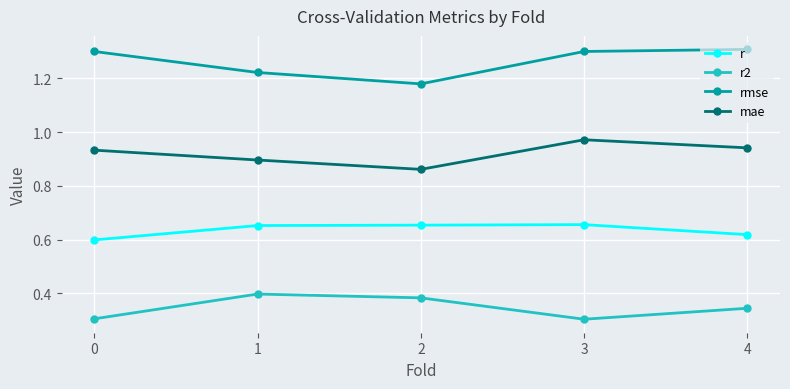

True or false: rmse and r2 cross at least once.

False